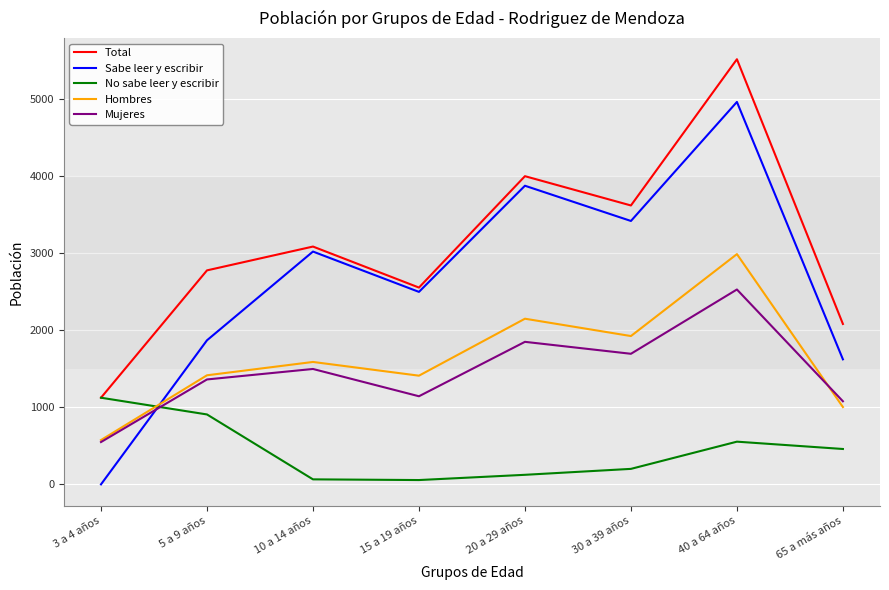

True or false: Hombres has a value of 572 at 20 a 29 años.

False